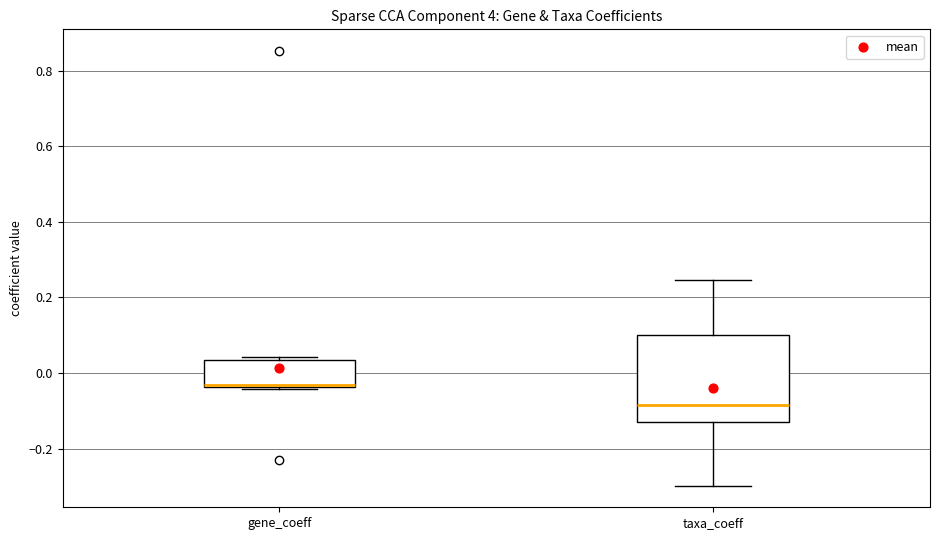

Reading left to right, transcribe this box plot: for each box, give where its median line is, the range the box spans, and where its two whiskers end, as read against the y-axis. The values are not printed on the chart, so give them approximately, as read against the axis.

gene_coeff: median -0.04 (drawn on the box's lower edge), box -0.04 to 0.04, whiskers -0.04 to 0.04
taxa_coeff: median -0.08, box -0.14 to 0.10, whiskers -0.30 to 0.24